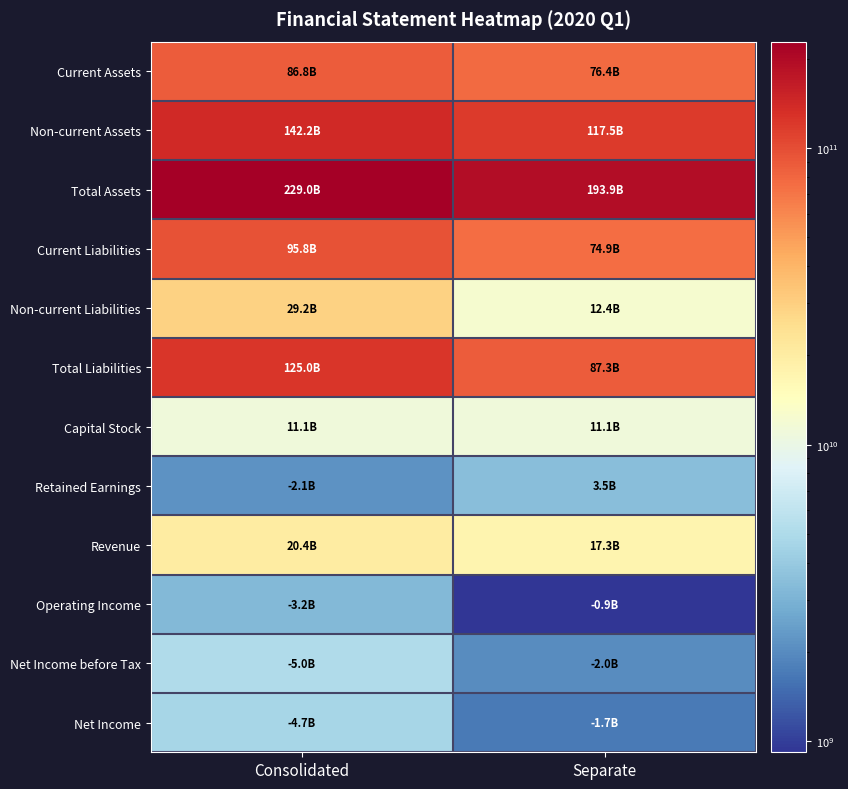

At which category does the chart reach its peak across all series?

Consolidated